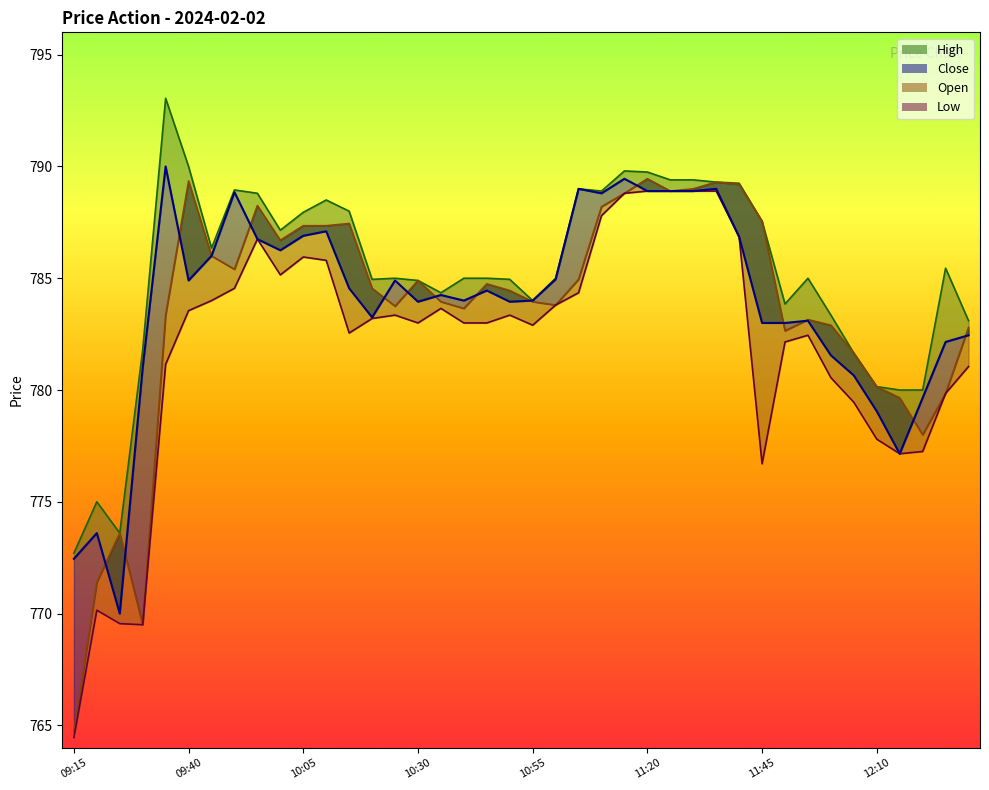

Which series has the widest spread of values?

Open